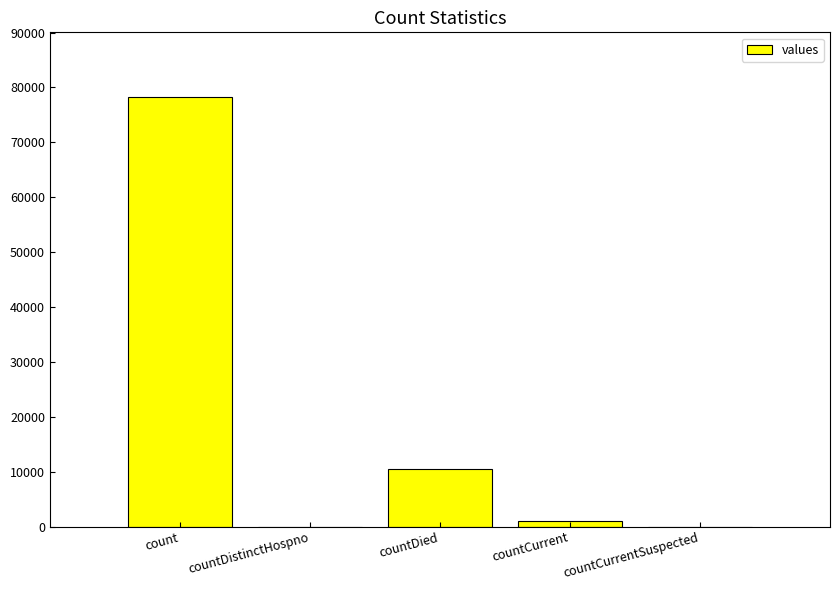

What is the sum of all values?

89748